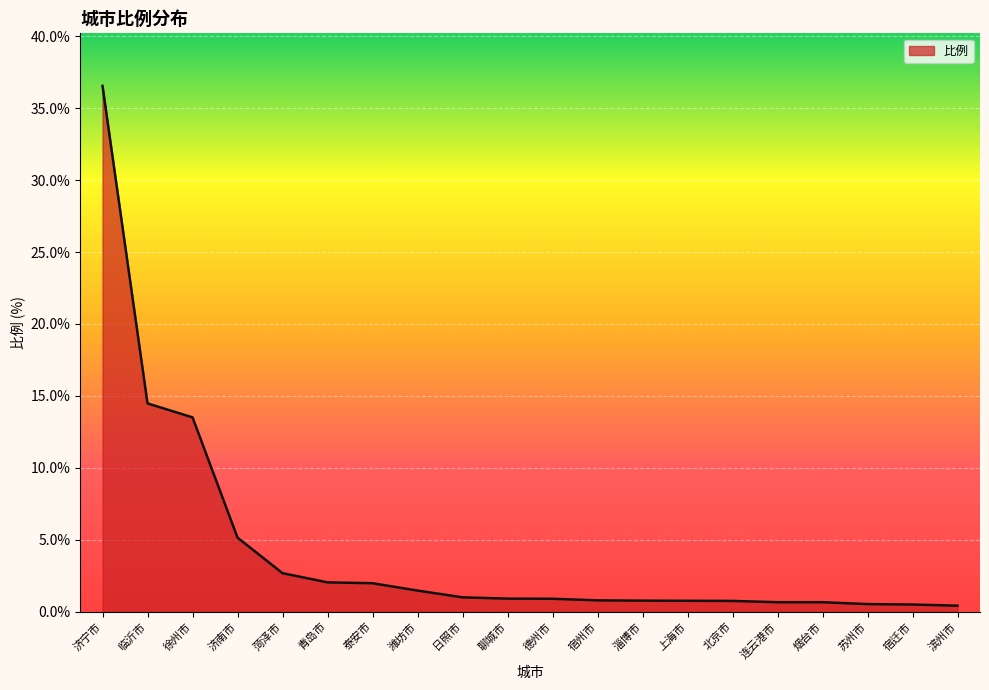

At which label is the value closest to 18?

临沂市